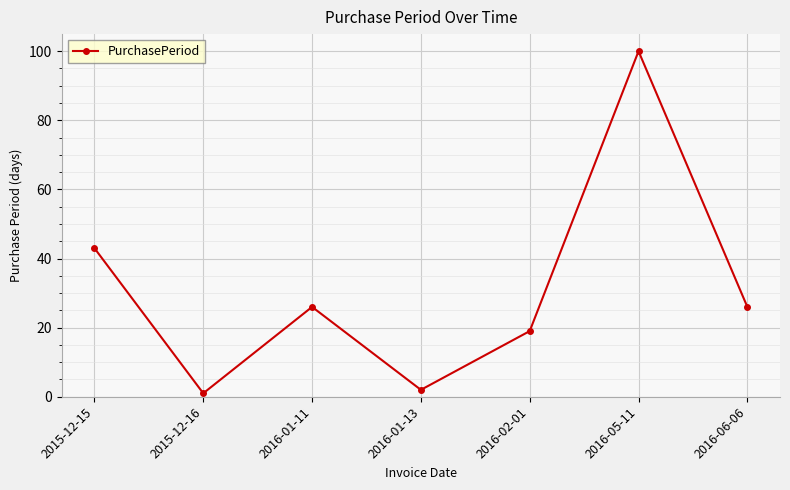

Count the number of data series in this chart.

1